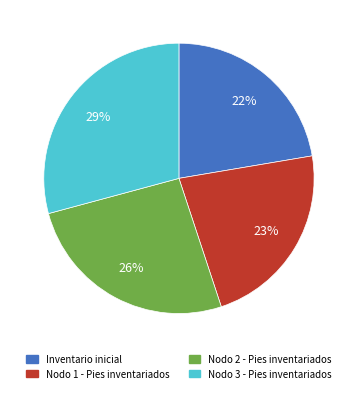

Which slice is the largest?

Nodo 3 - Pies inventariados